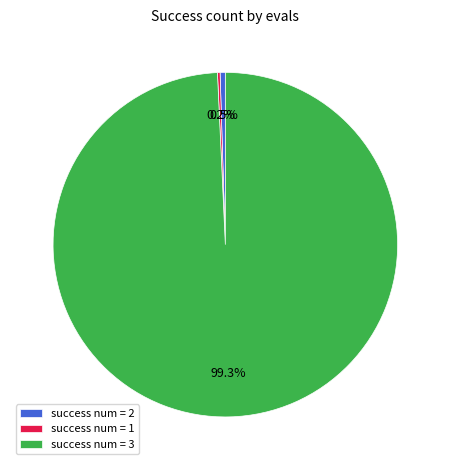

Is there any slice that represents more than half of the pie?

Yes